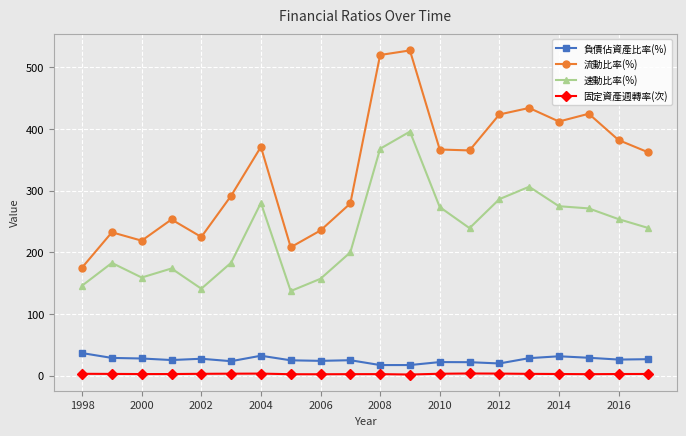

What is the maximum value for 流動比率(%)?

527.2